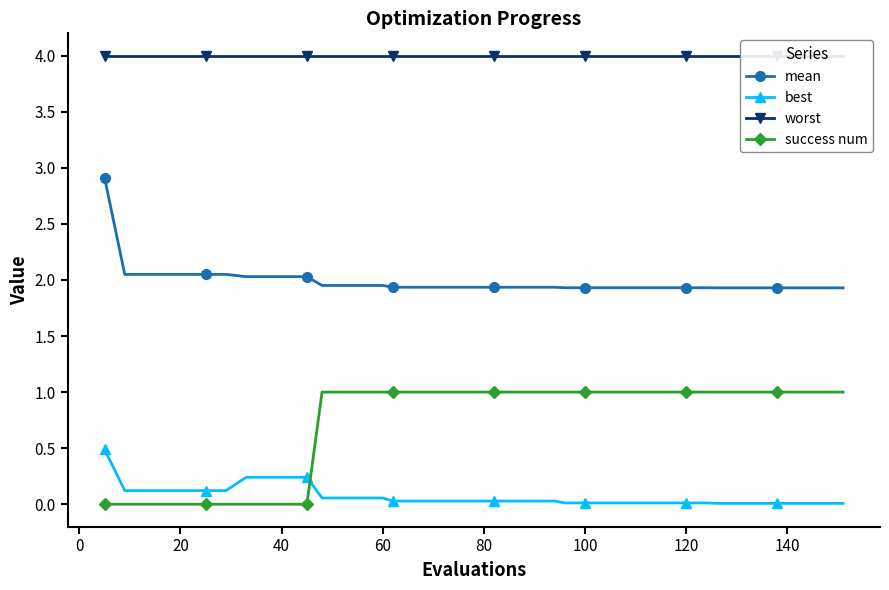

True or false: best has more than 2 points higher than both neighbors.

False